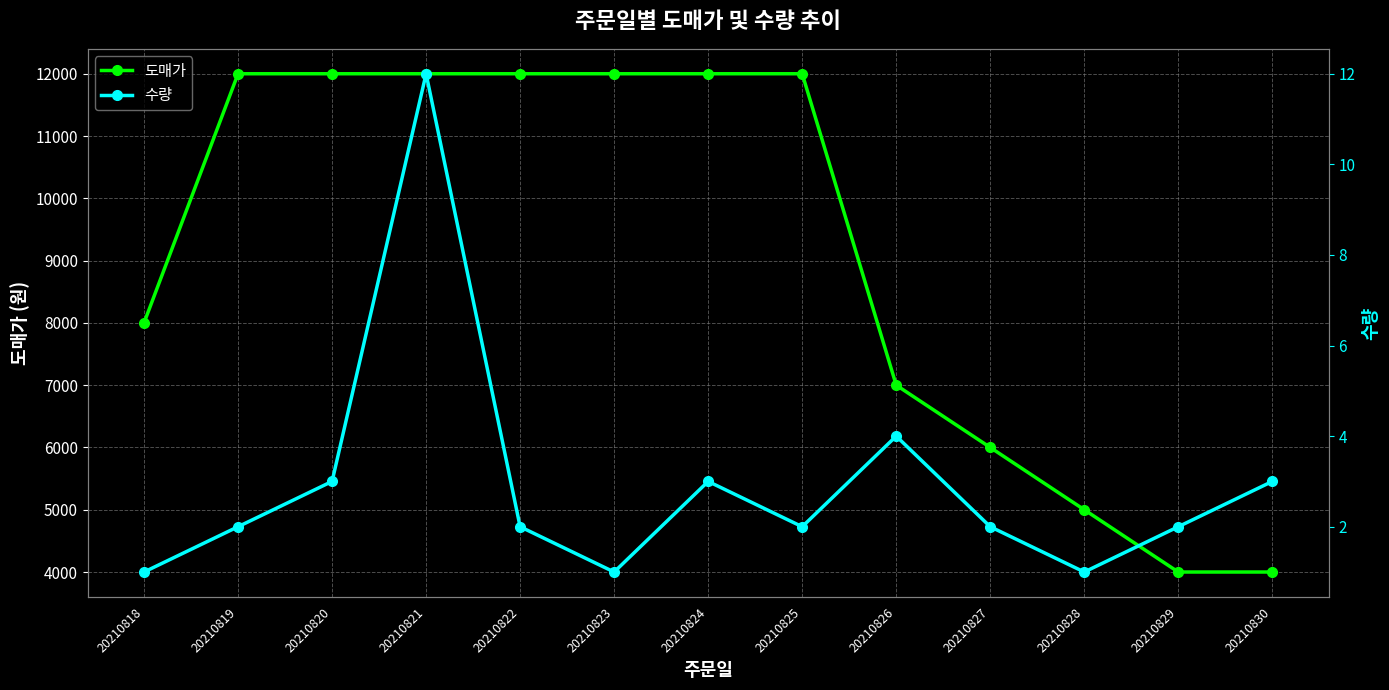

Count the number of categories in the chart.

13